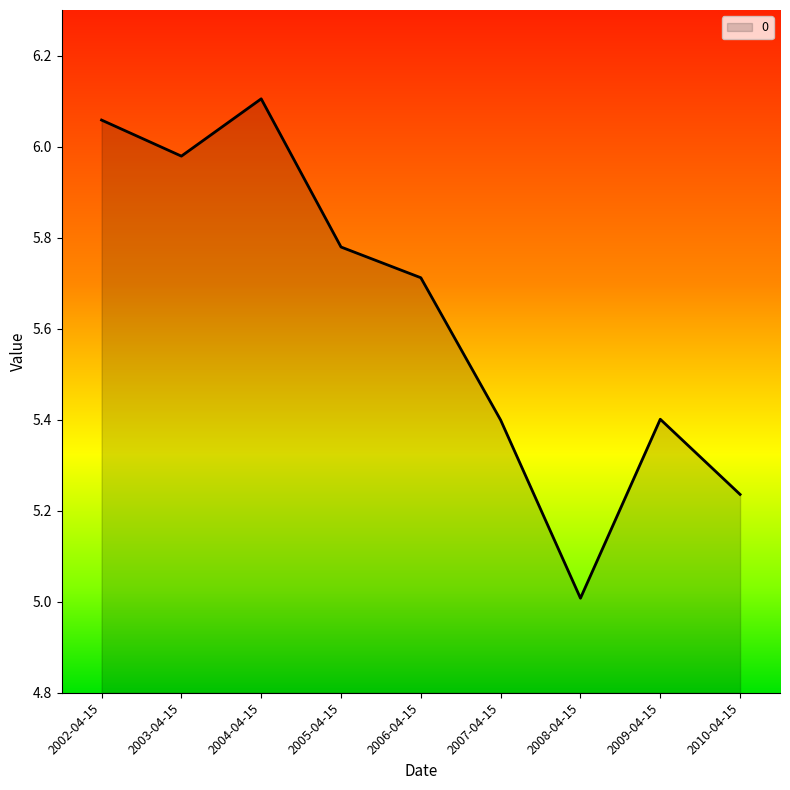

Where is the first local minimum?

2003-04-15